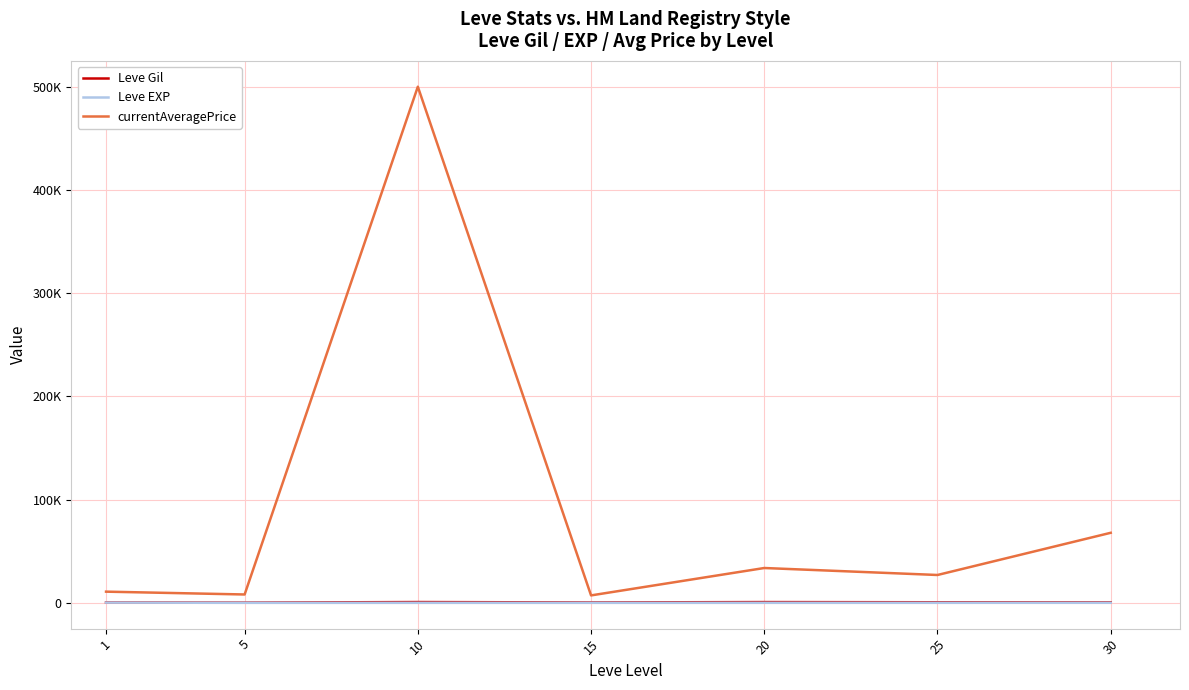

What are all the series names shown in the legend?

Leve Gil, Leve EXP, currentAveragePrice